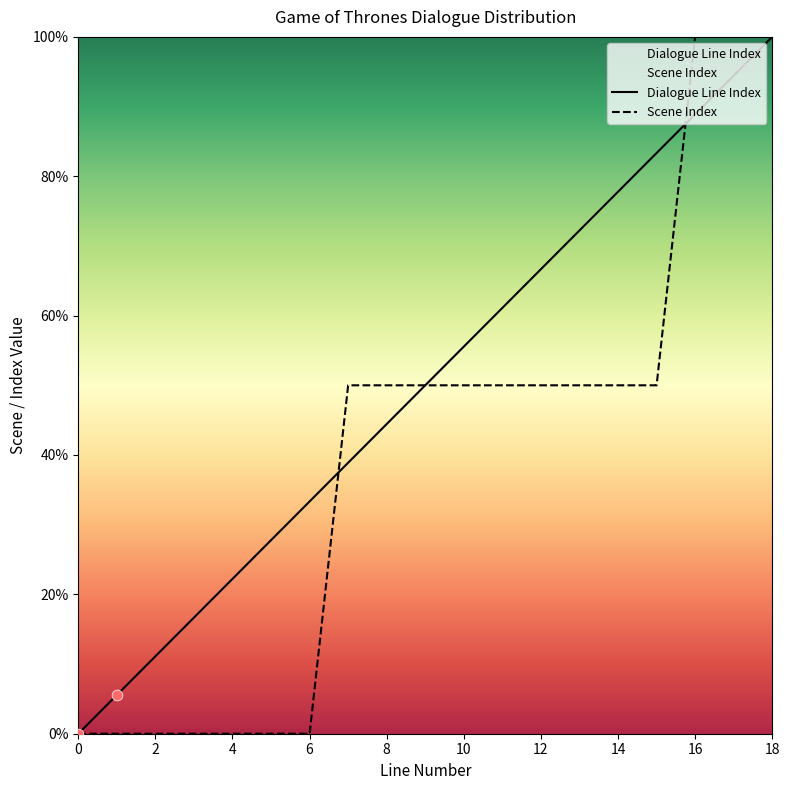

Which series has the largest total across all categories?

Dialogue Line Index